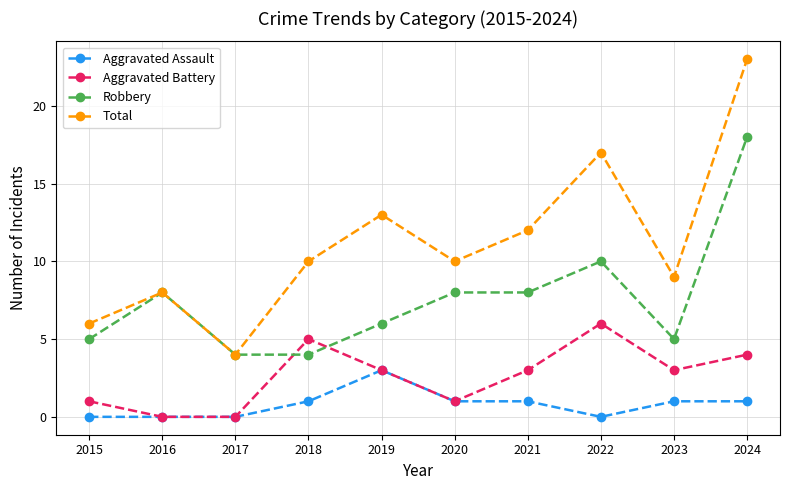

Which series has the largest range (max minus min)?

Total